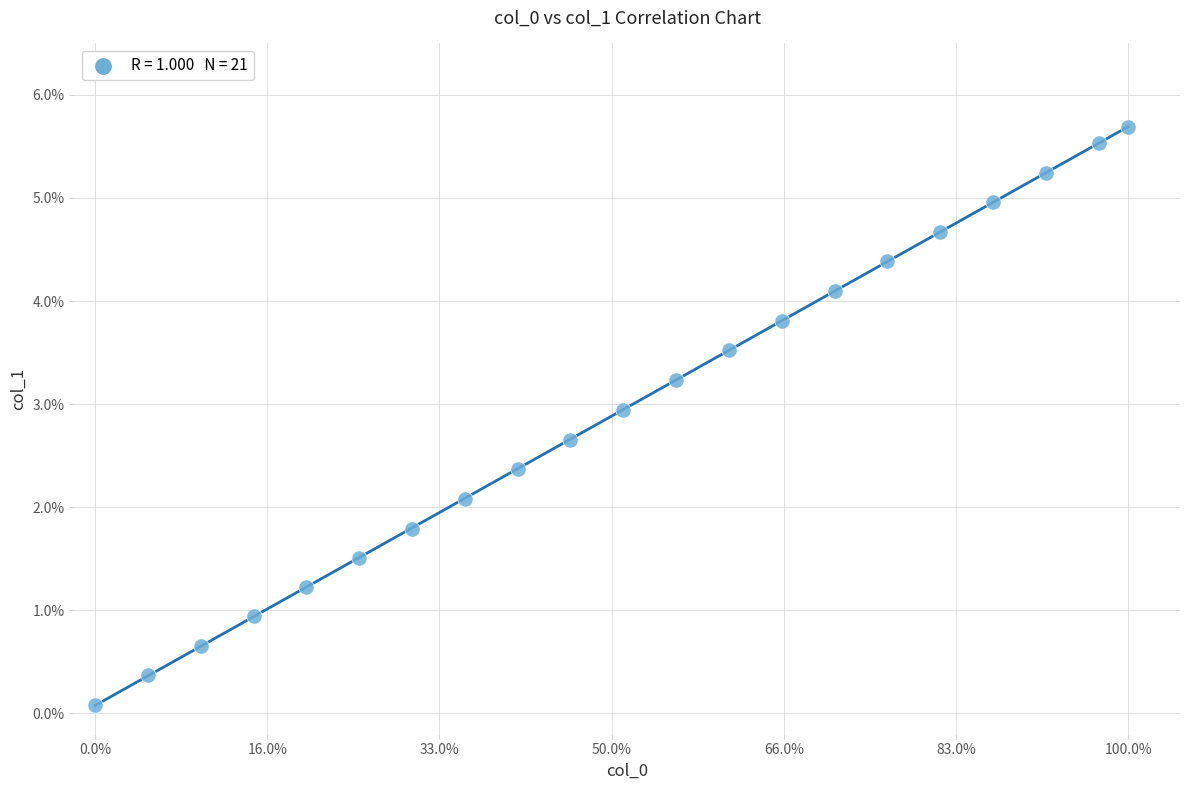

What is the range of Y values (max minus min)?

5.6